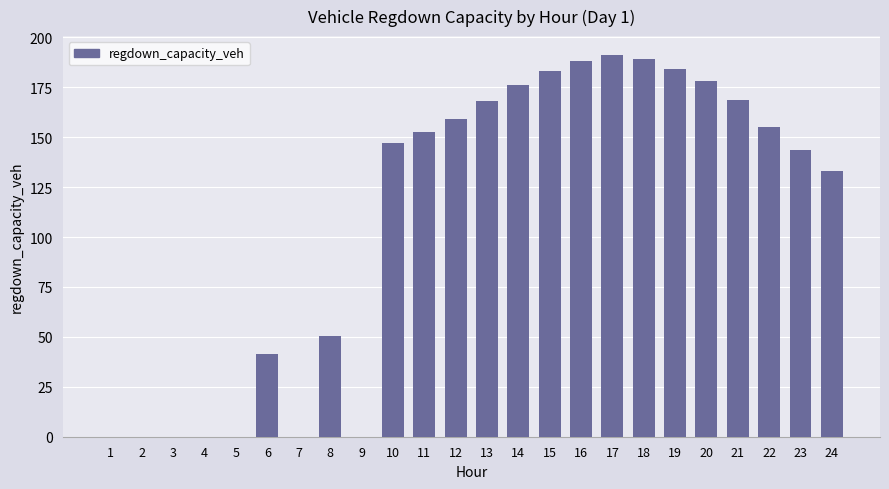

Where does the data first go above 152?

11